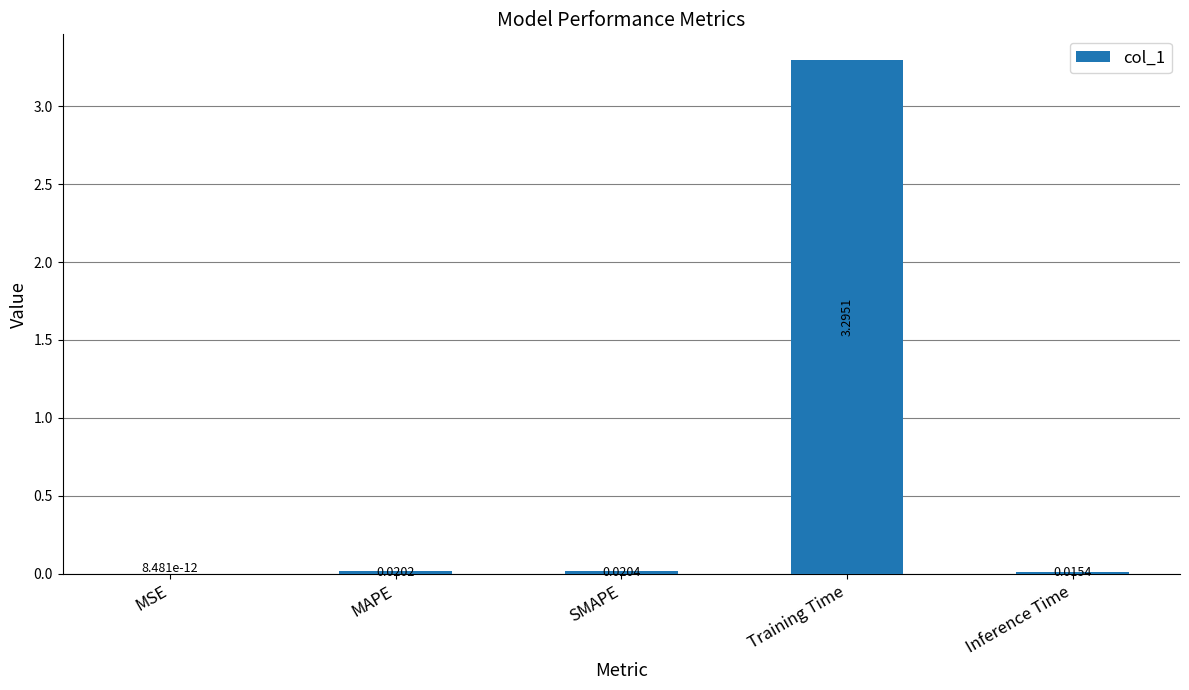

At which label is the value closest to 1?

SMAPE